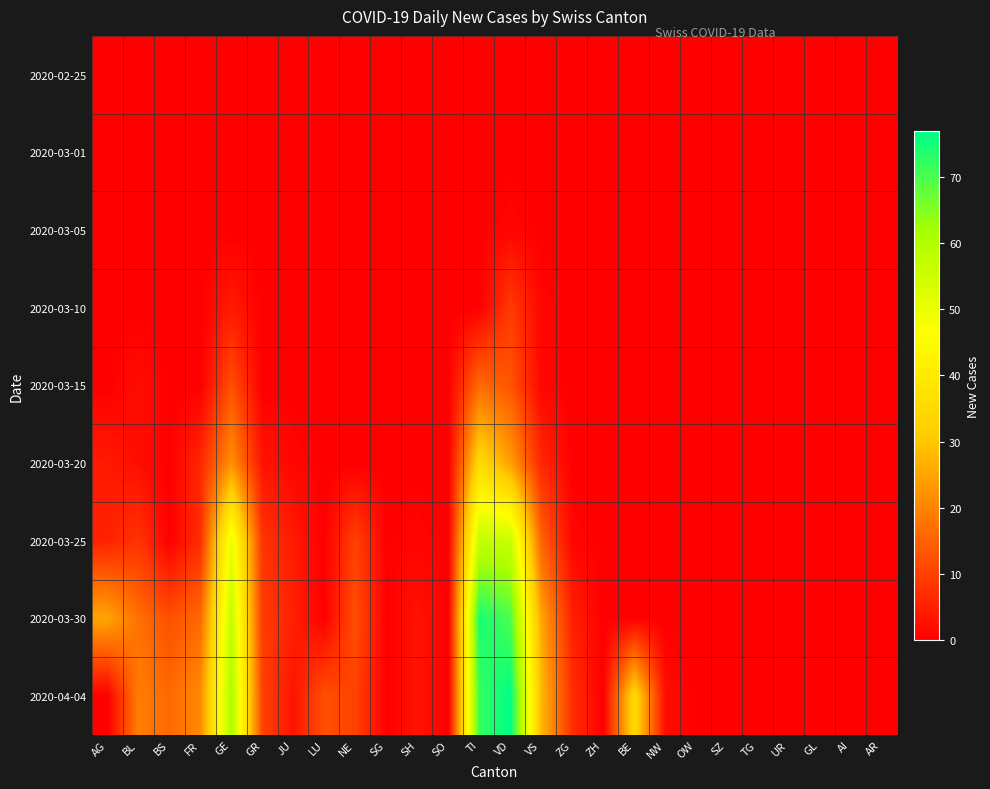

What is the greatest value displayed?

77